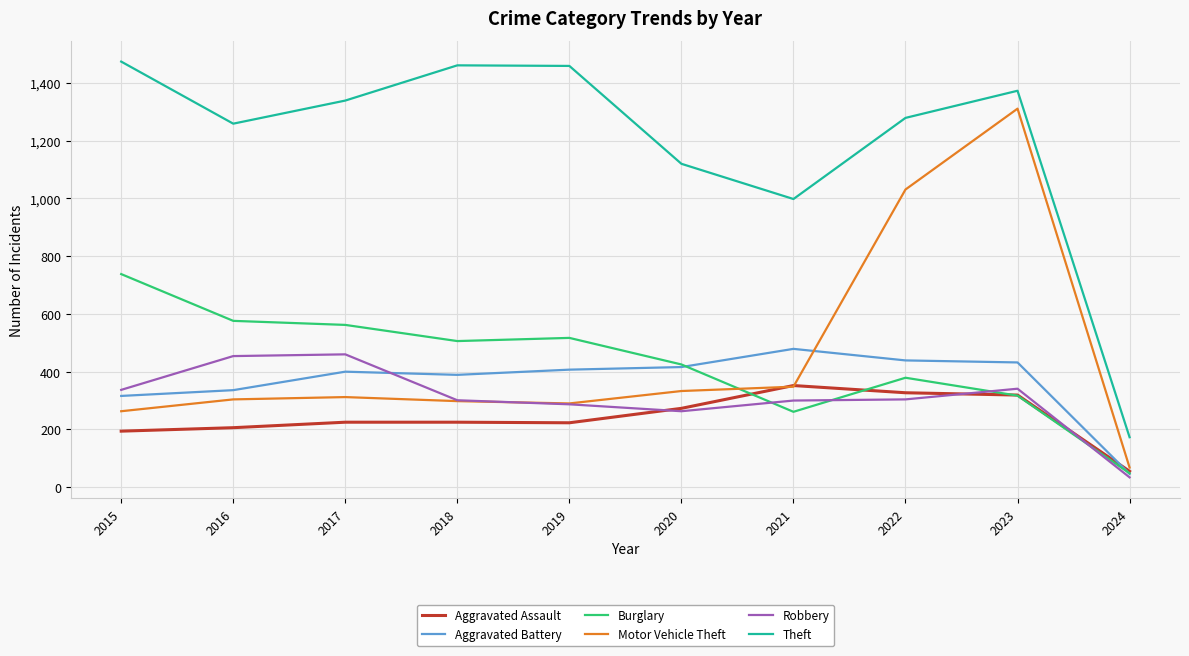

What value does the Motor Vehicle Theft series have at 2024, to the nearest 10?

70